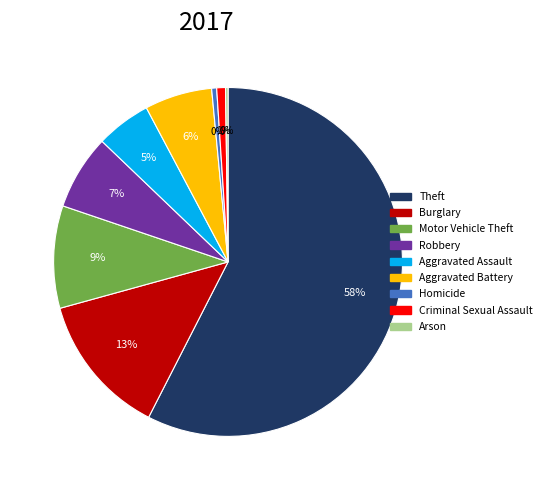

To the nearest percent, what is the combined percentage of Aggravated Battery and Aggravated Assault?

11%